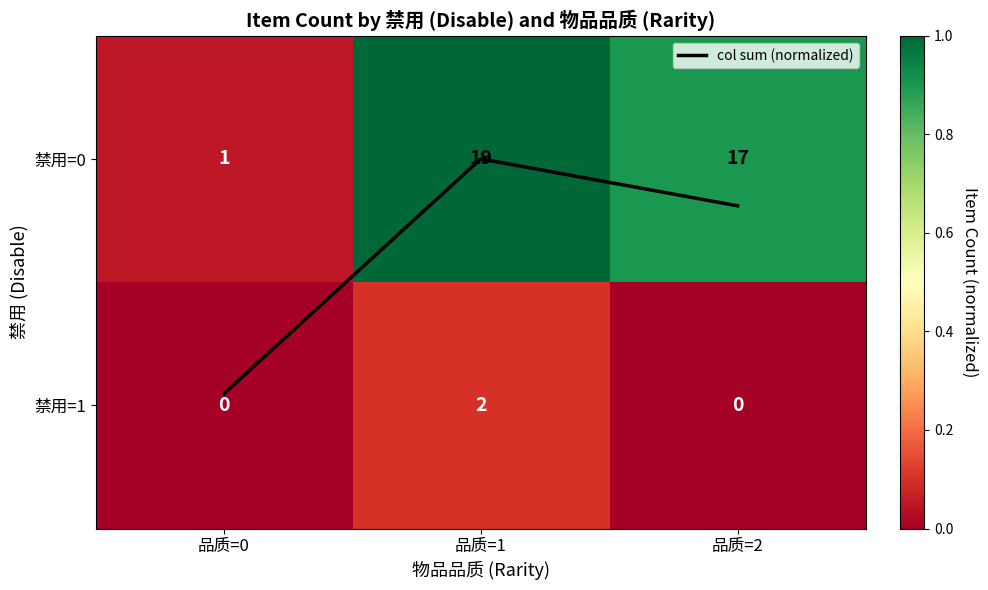

The value of col sum (normalized) at 品质=1 is 0.0. True or false?

True